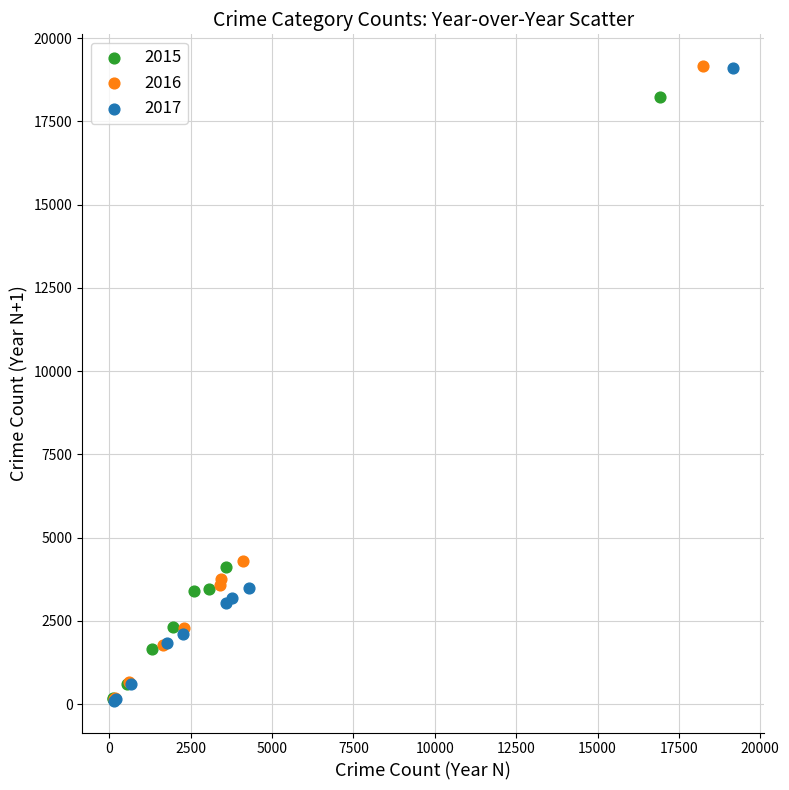

Which series has the largest Y range (max minus min)?

2016